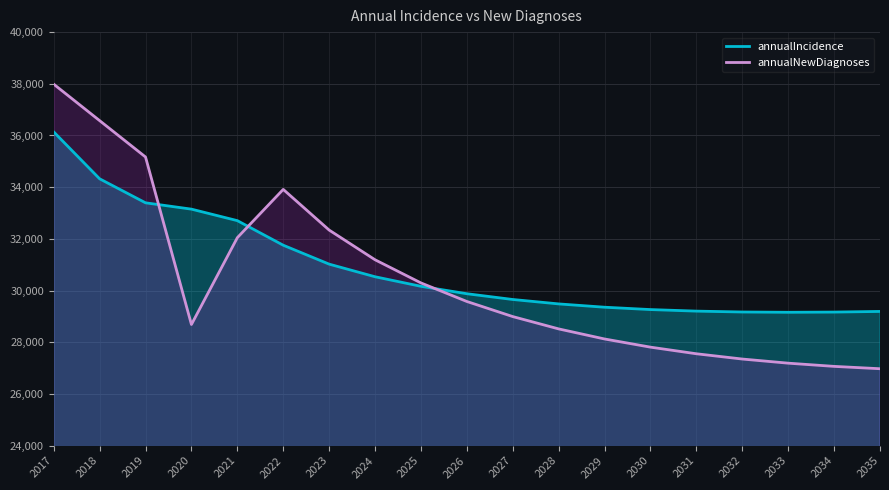

Is it true that annualIncidence equals 19120 at 2021?

False